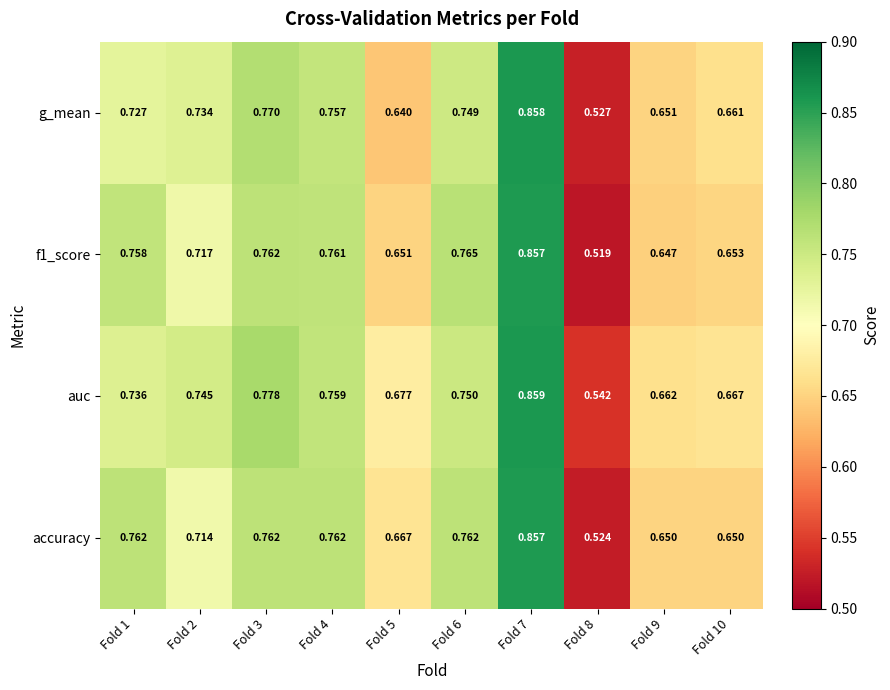

Which series has the largest total across all categories?

auc